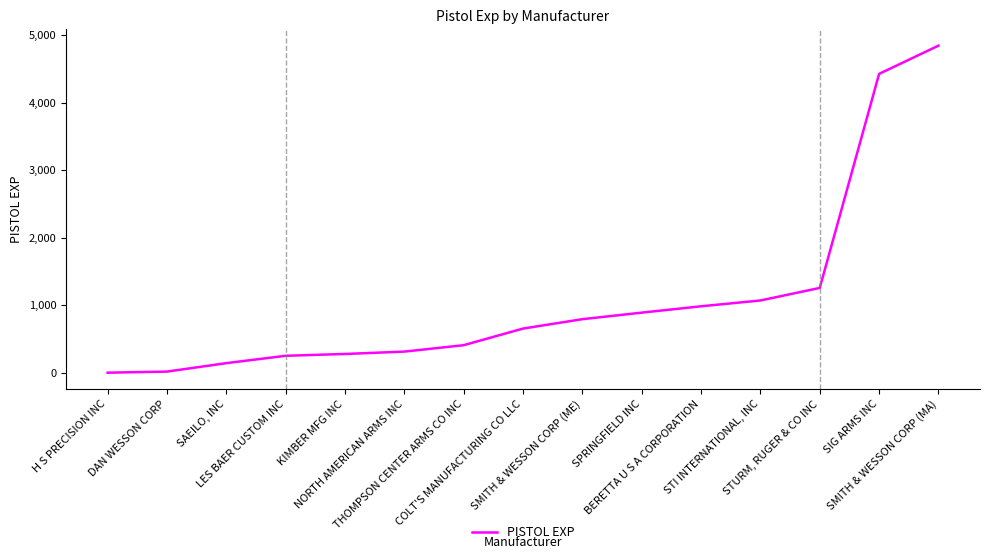

What position from the left is SAEILO, INC?

3